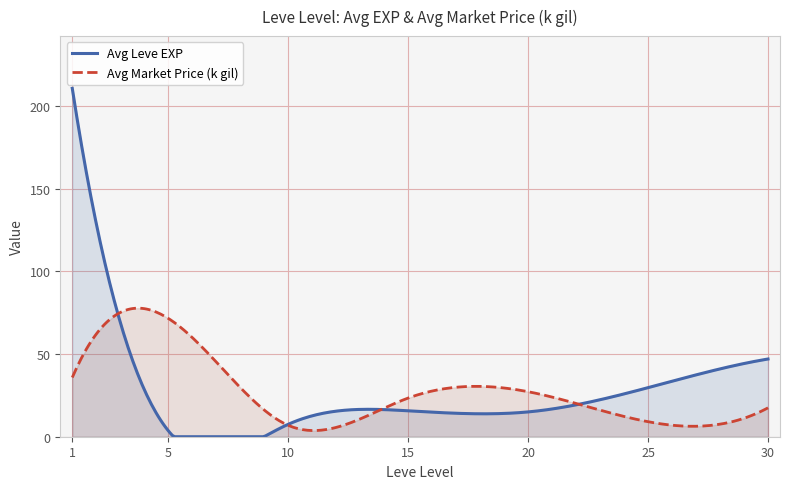

Which series has the largest range (max minus min)?

Avg Leve EXP